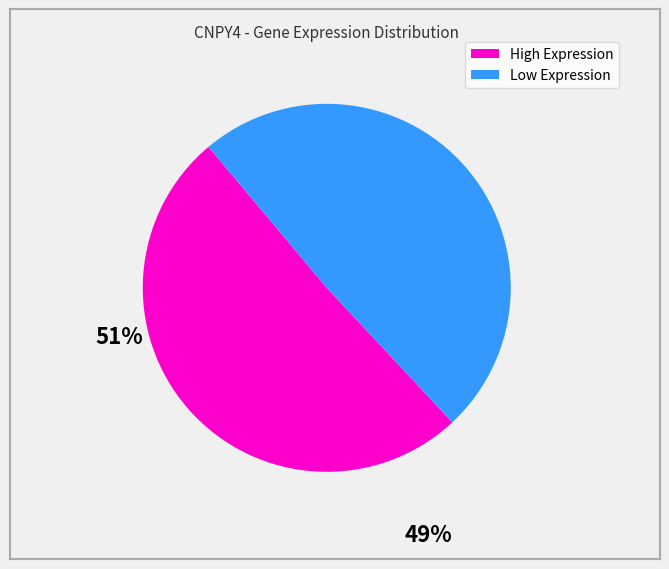

Is there a majority slice in this chart?

Yes